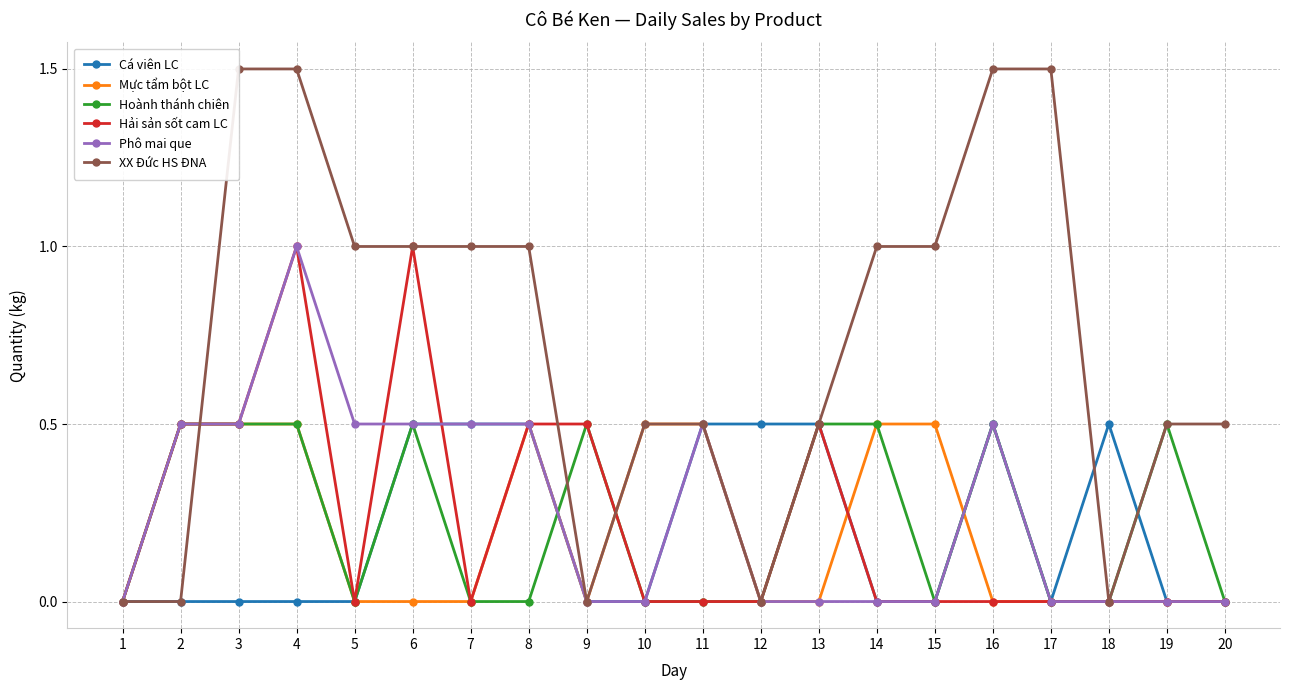

At how many categories does at least one series exceed 1?

4